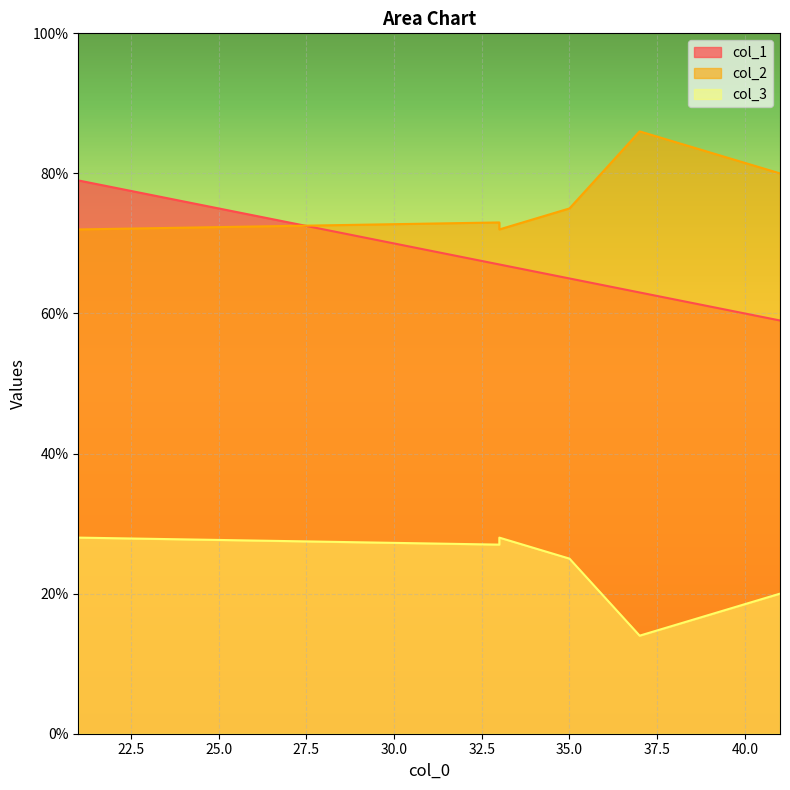

Is it true that col_3 equals 26 at 41?

False